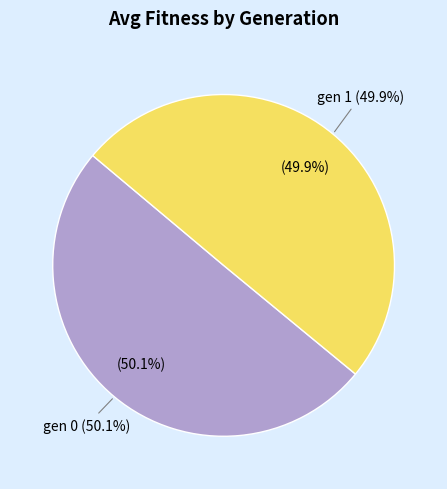

How much of the chart is everything except gen 0?

49.9%